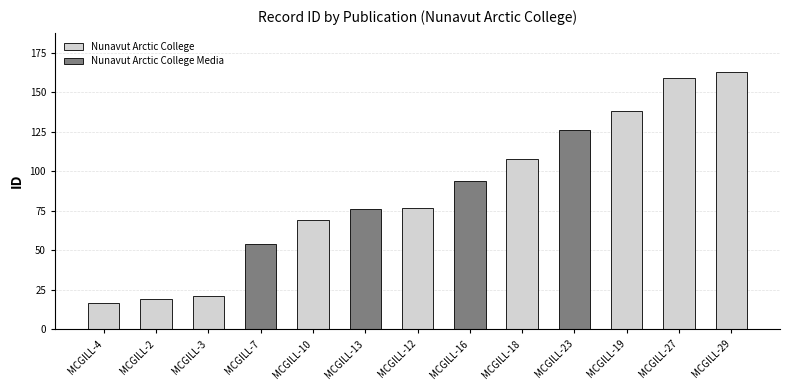

Is it true that the value at MCGILL-10 is 69?

True